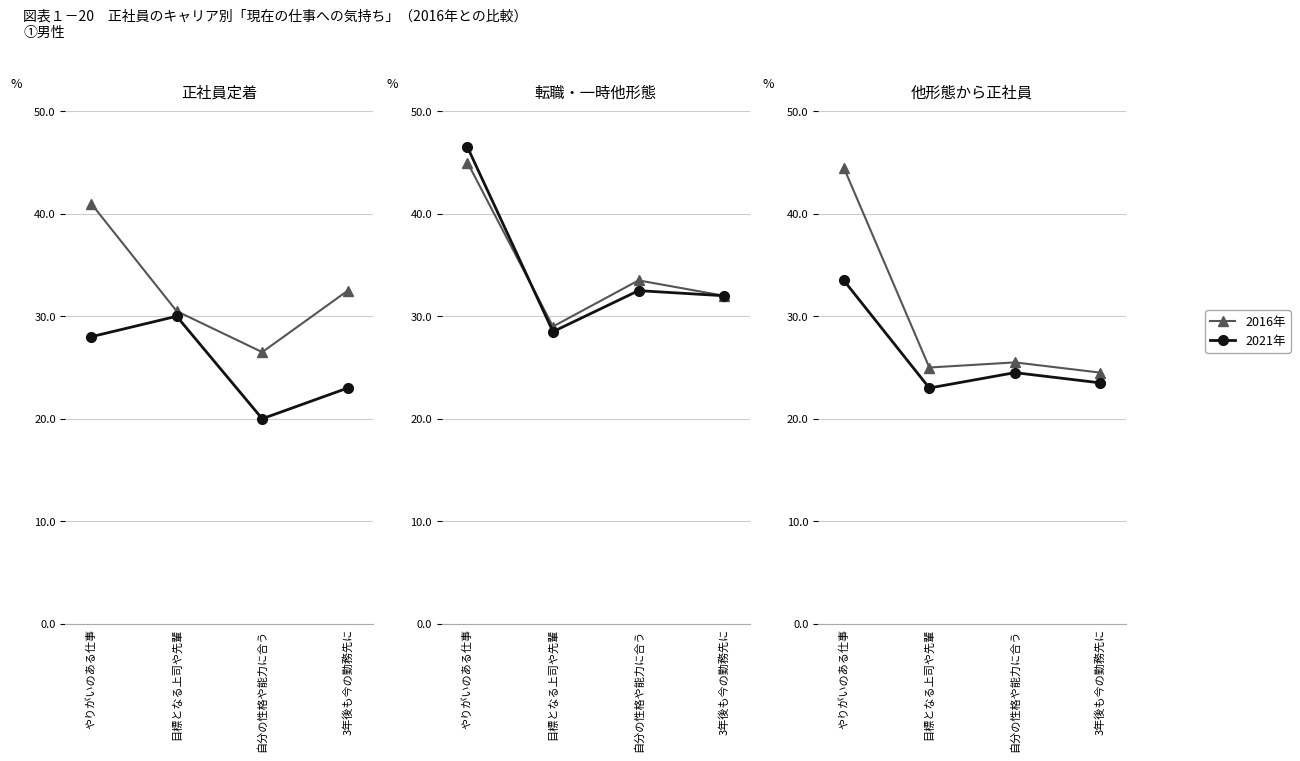

Is the value of 2021年 at 目標となる上司や先輩 greater than the value of 2016年 at 目標となる上司や先輩?

No